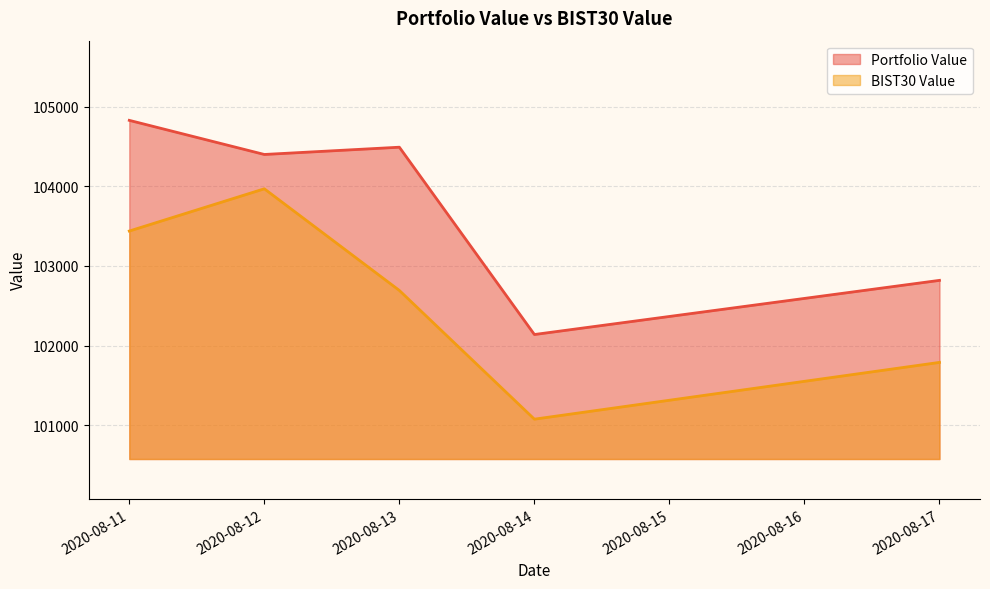

Count the number of data series in this chart.

2